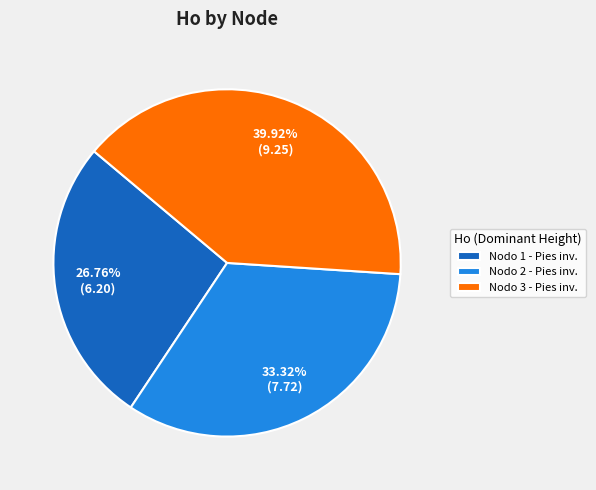

Do Nodo 3 - Pies inv. and Nodo 2 - Pies inv. together represent more than half of the pie?

Yes